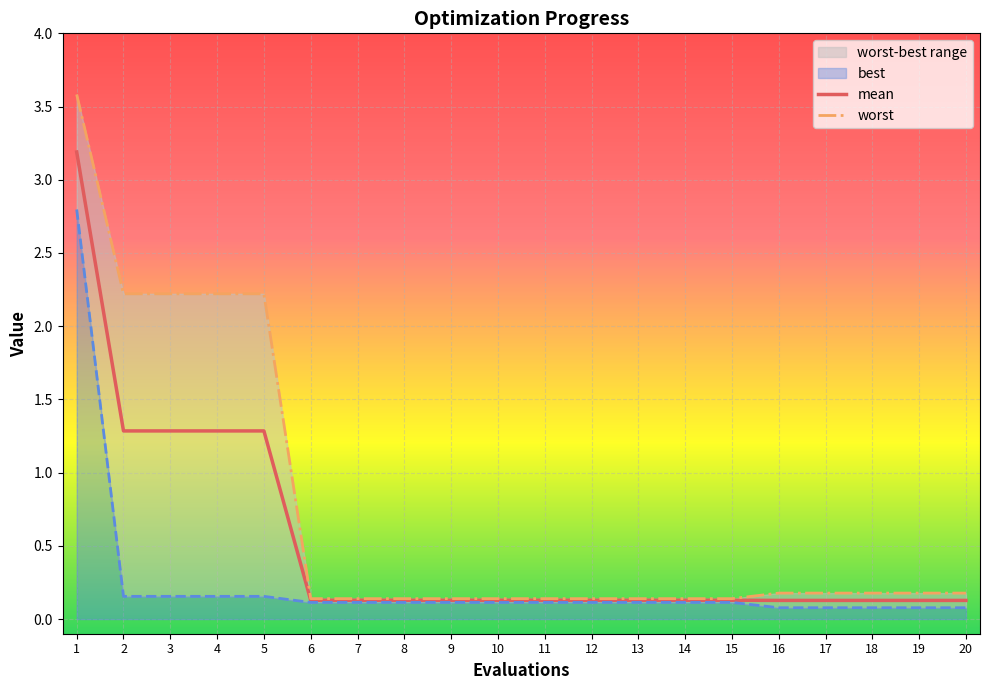

What is the average value of the best series?

0.2